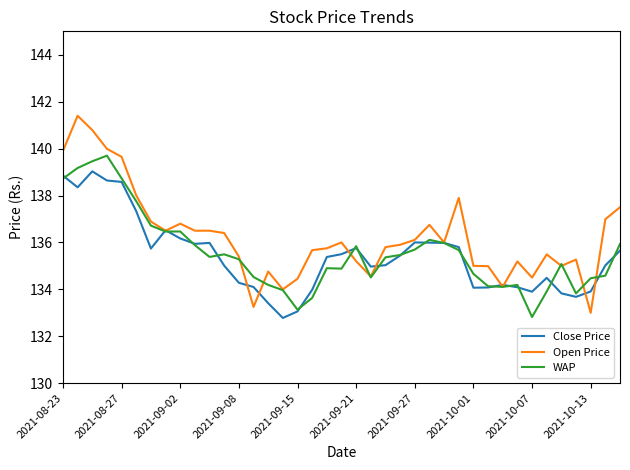

List the series in order of their peak value, lowest first.

Close Price, WAP, Open Price